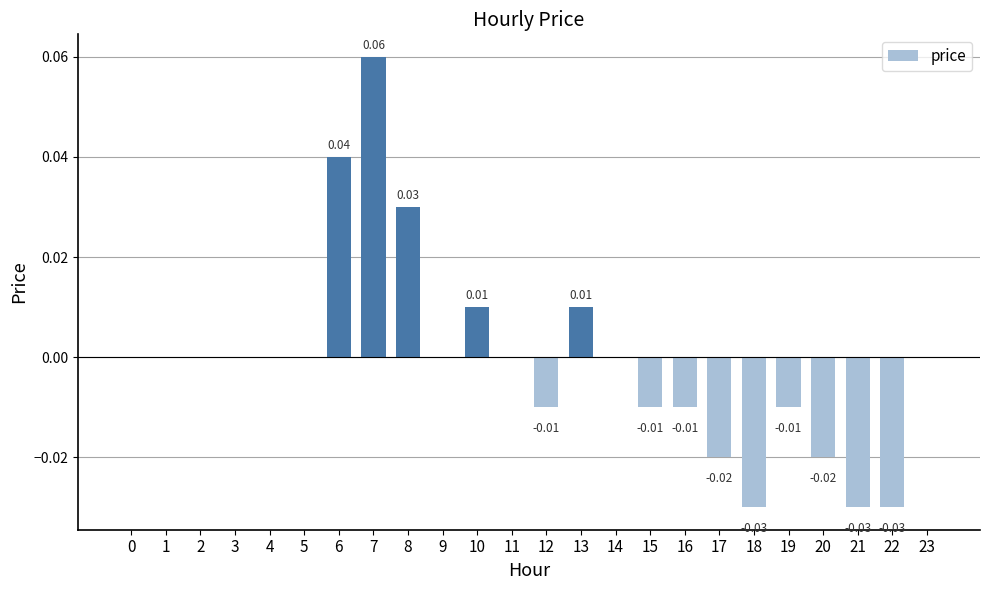

What is the difference between the maximum and minimum values?

0.1